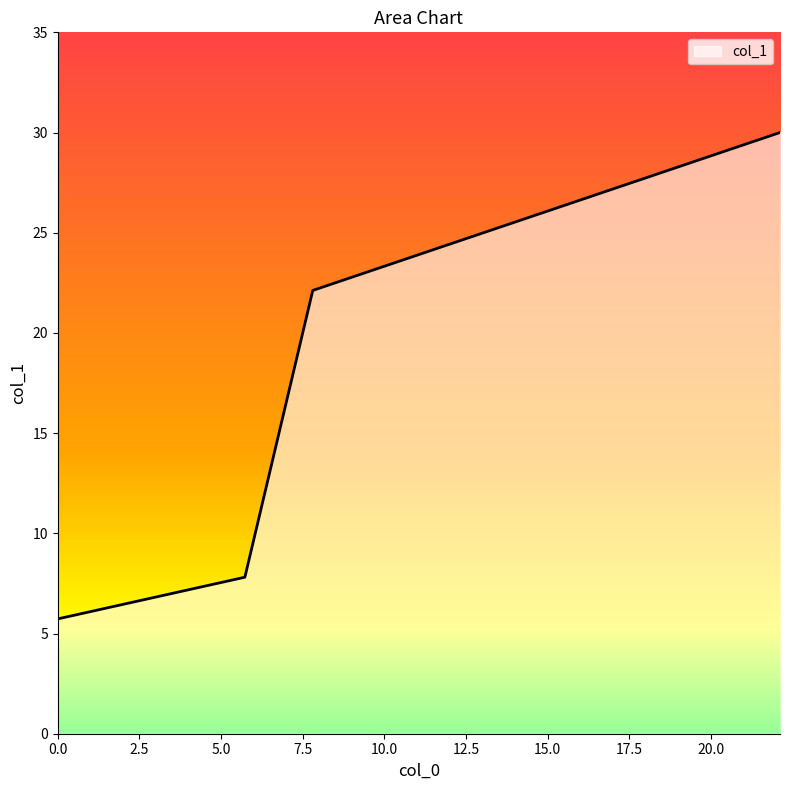

Count the number of values greater than 22.

2